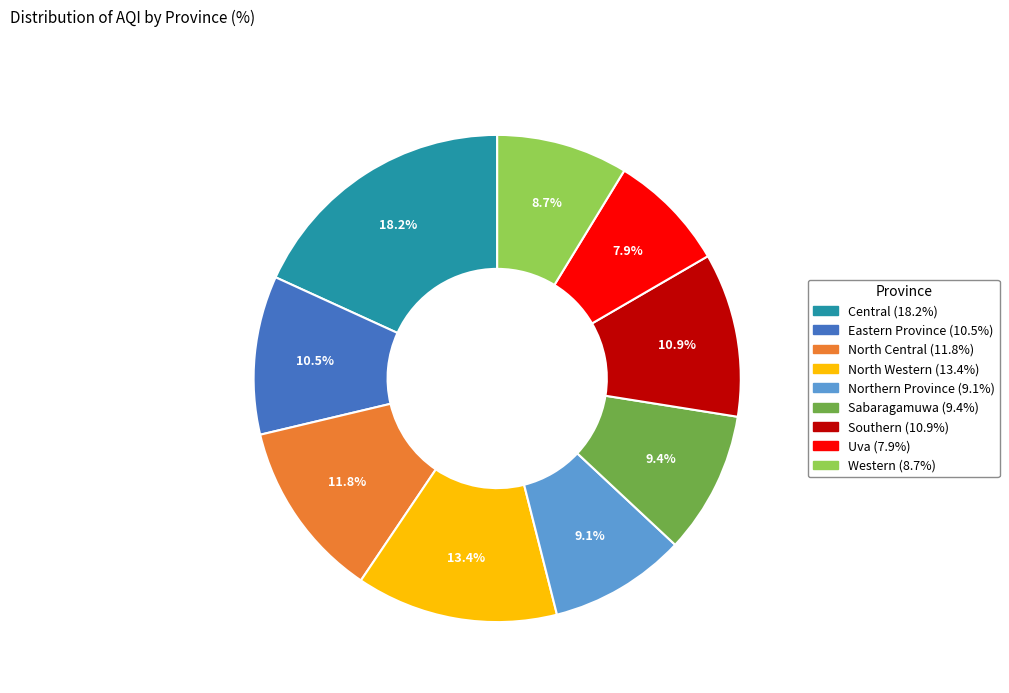

How many slices are in this pie chart?

9